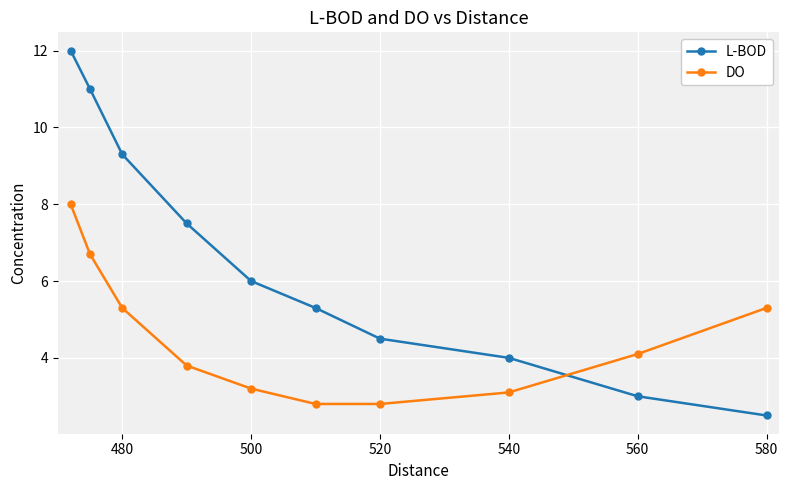

What is the value of the L-BOD point at the 4th from the left?

7.5